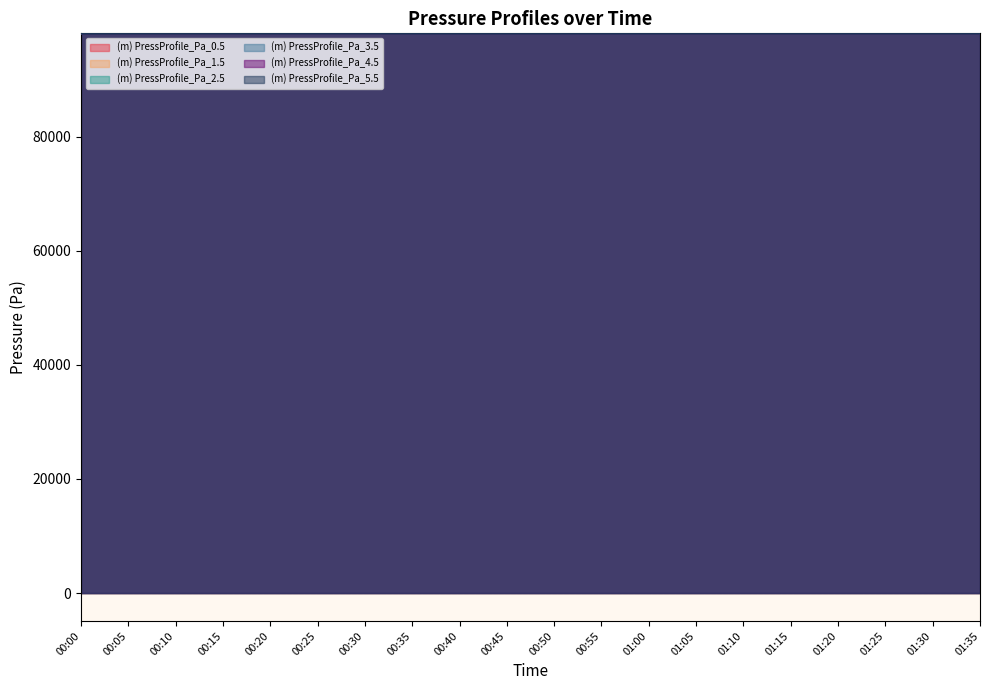

List the series in order of their peak value, lowest first.

(m) PressProfile_Pa_5.5, (m) PressProfile_Pa_4.5, (m) PressProfile_Pa_3.5, (m) PressProfile_Pa_2.5, (m) PressProfile_Pa_1.5, (m) PressProfile_Pa_0.5